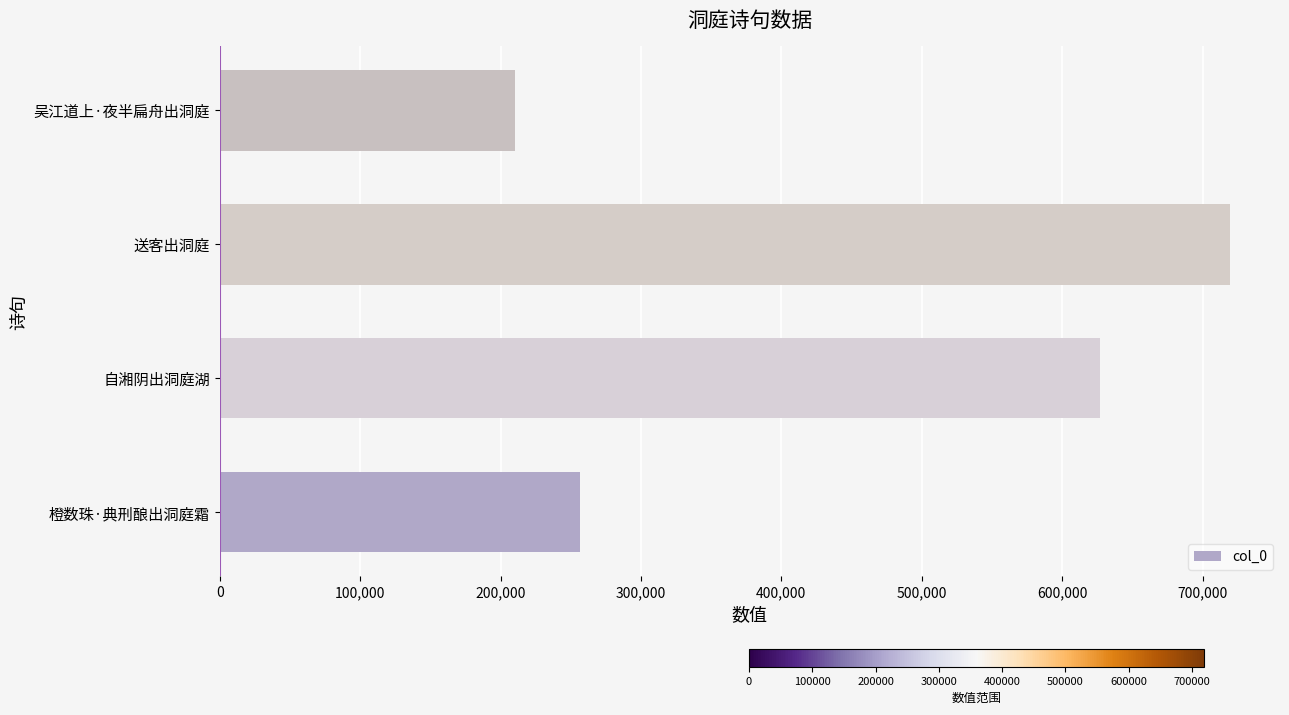

What is the difference between the maximum and minimum values?

508826